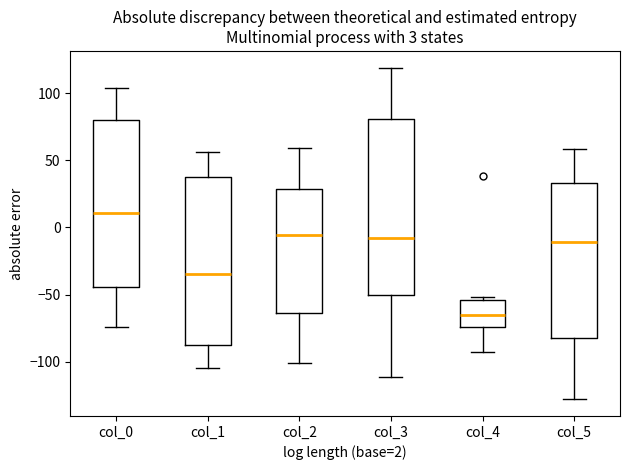

Which box is the tallest, from its lower edge to its upper edge?

col_3